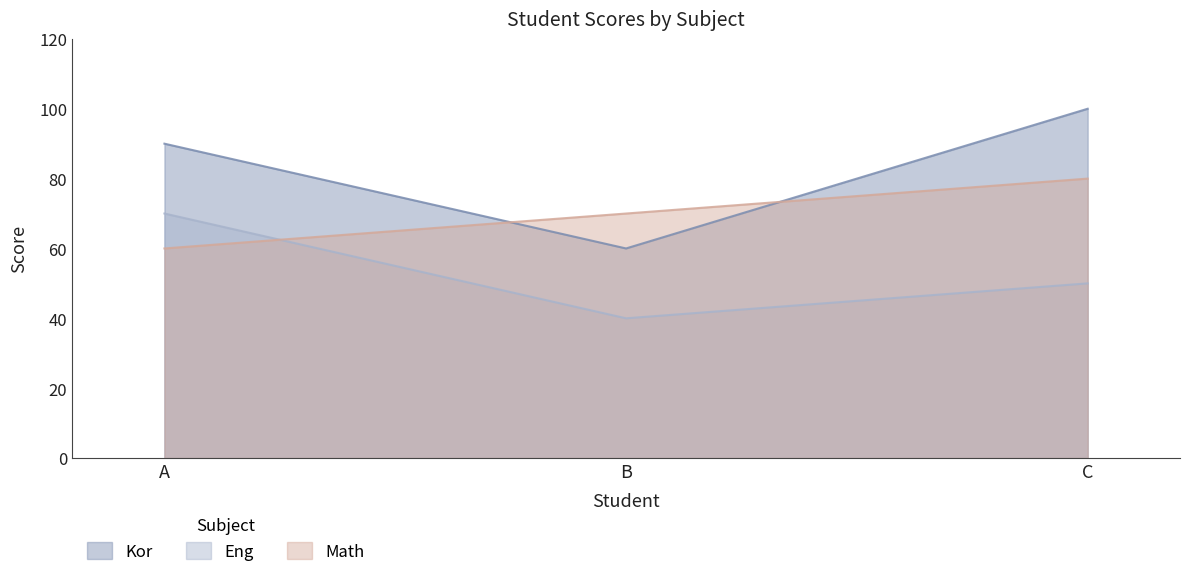

What is the greatest value displayed?

100